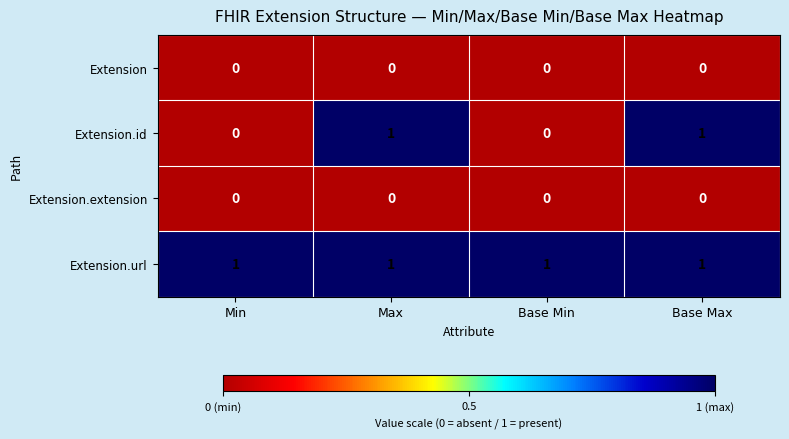

Is it true that Extension equals 0 at Min?

True